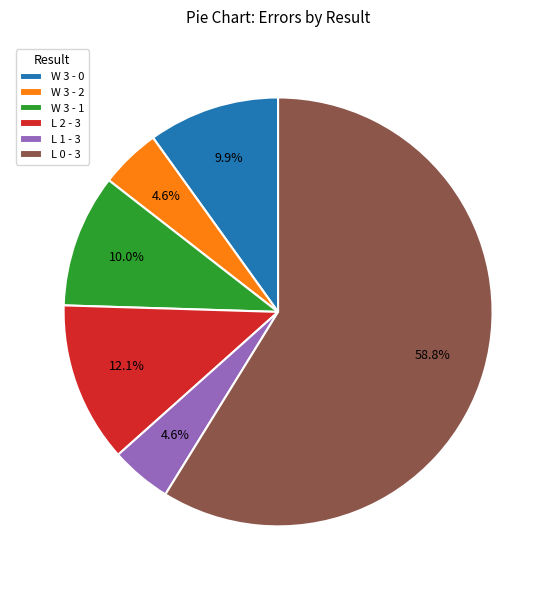

Which category has the biggest portion of the pie?

L 0 - 3